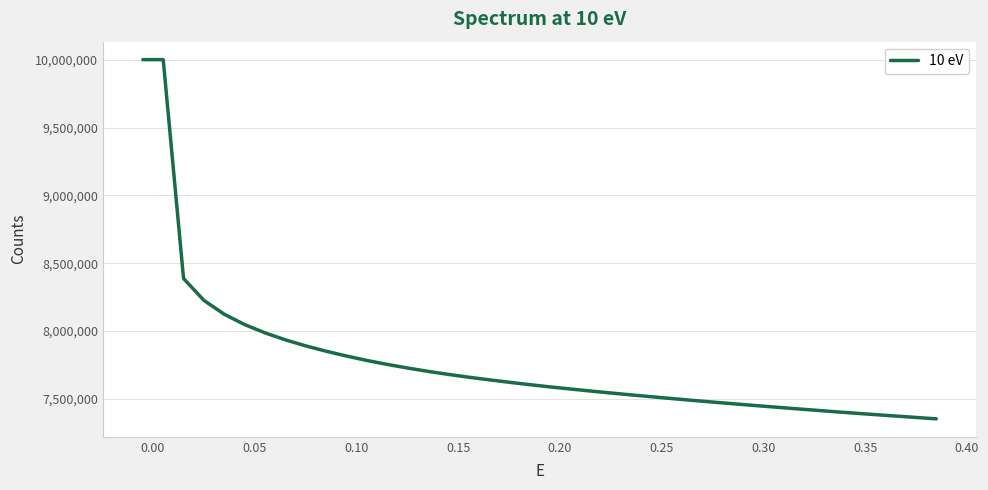

What is the difference between the maximum and minimum values?

2647850